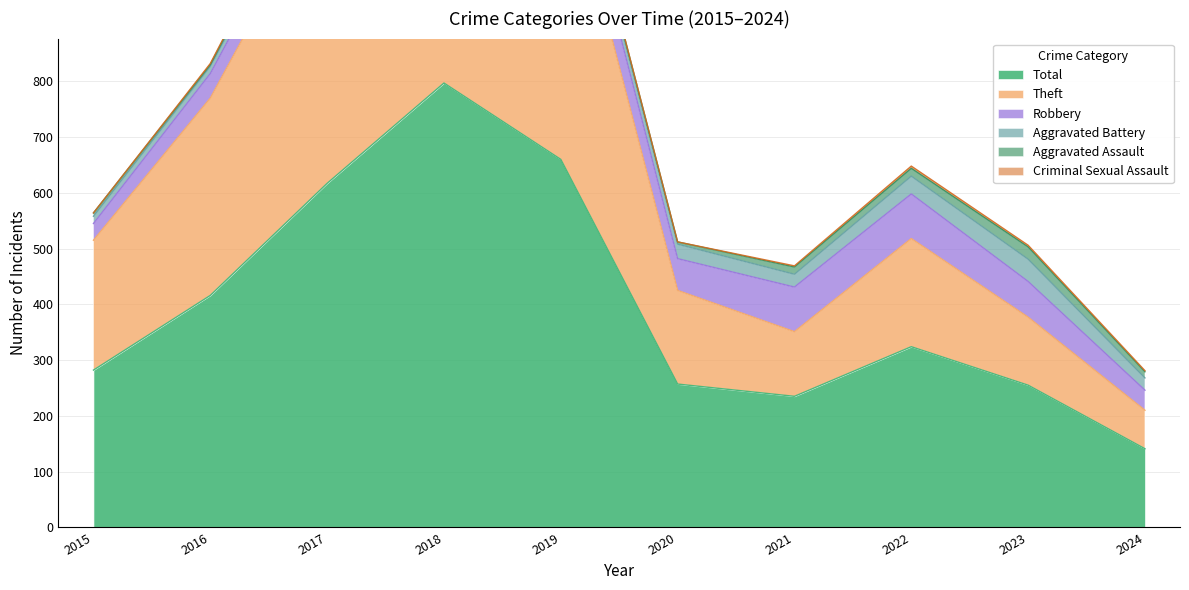

What is the value of the Aggravated Assault point at the 7th from the left?

13